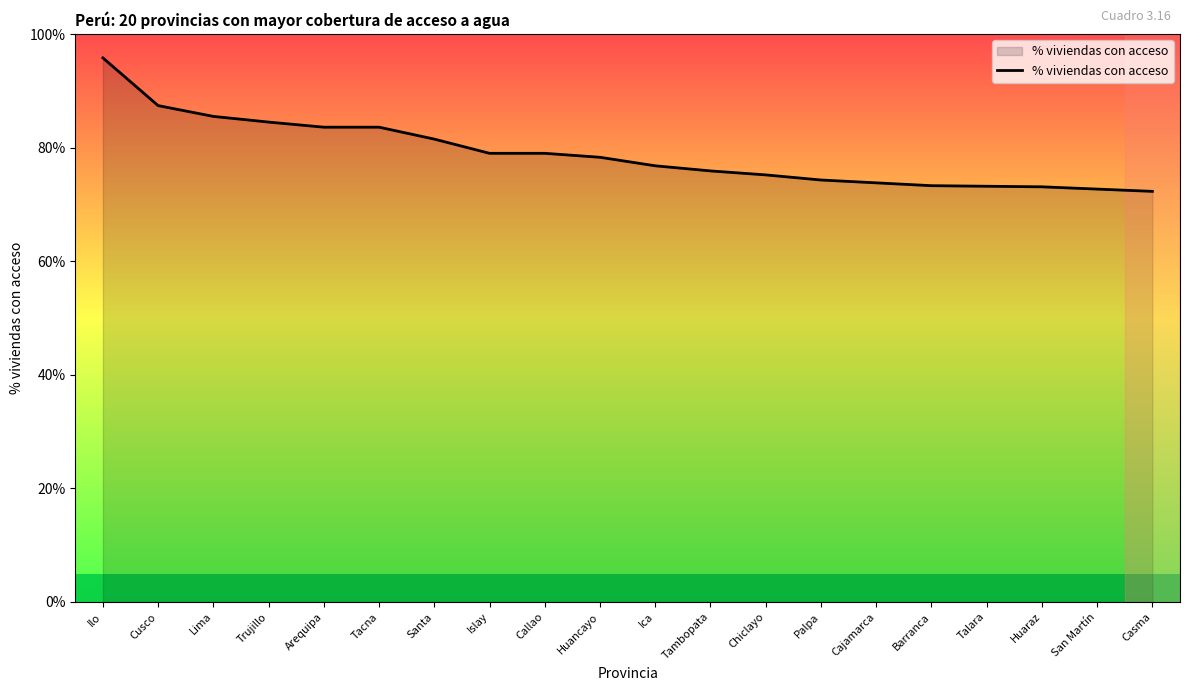

What is the change in value from Ica to Chiclayo?

-1.6